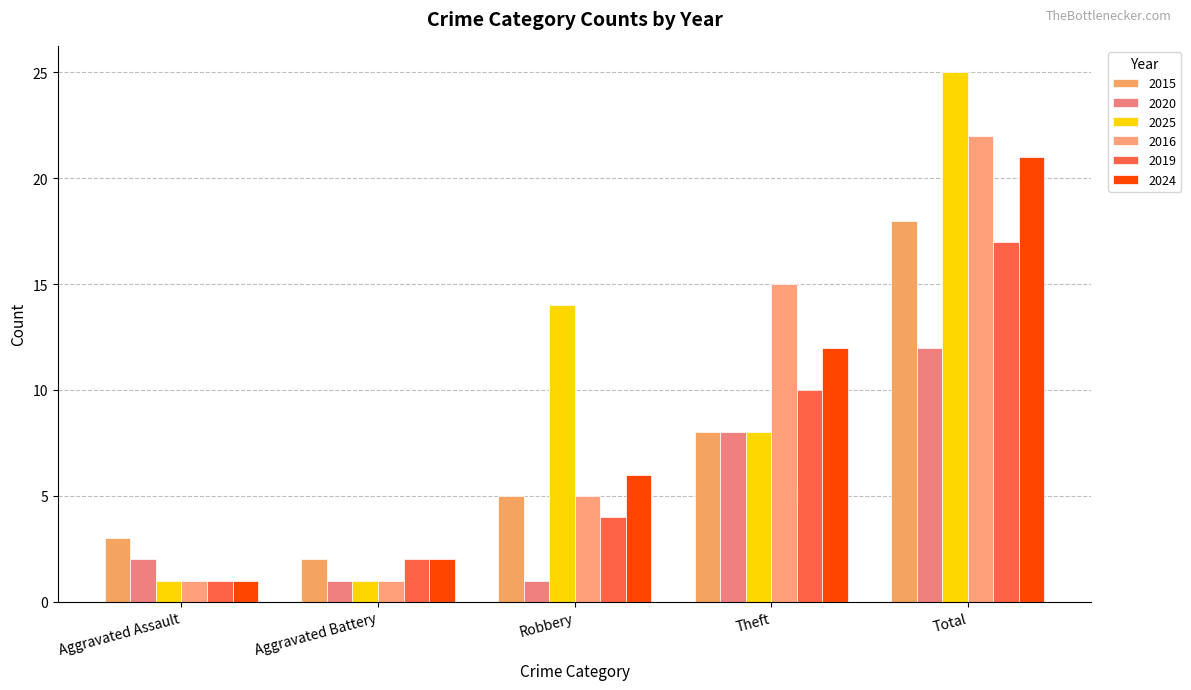

Does the chart contain any negative values?

No